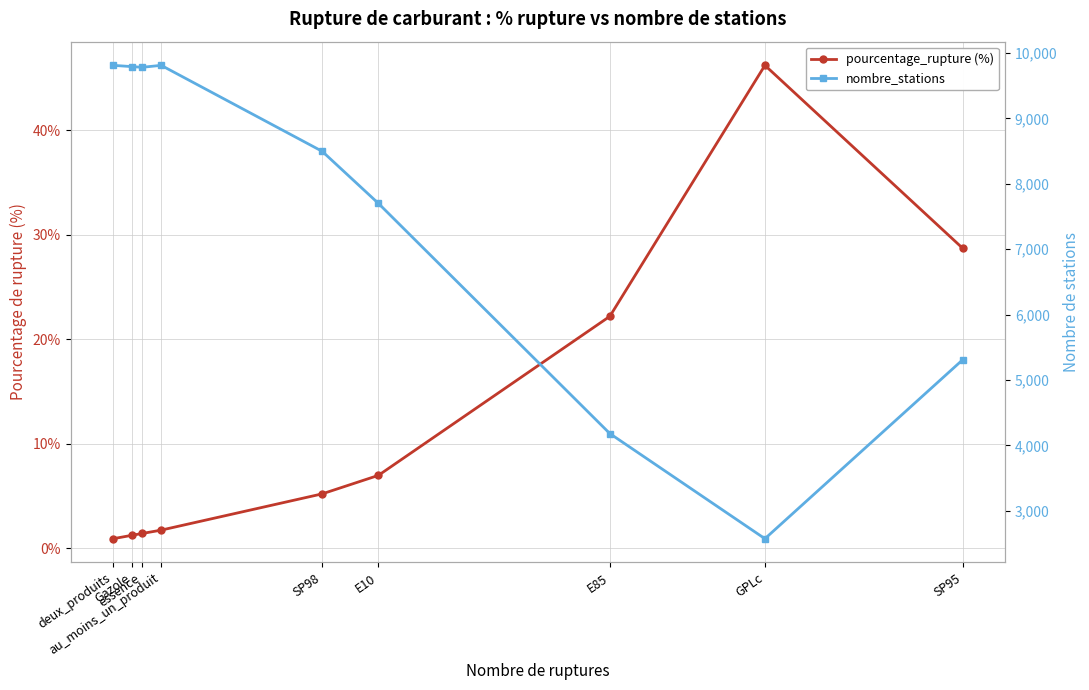

How many distinct data groups are displayed?

2